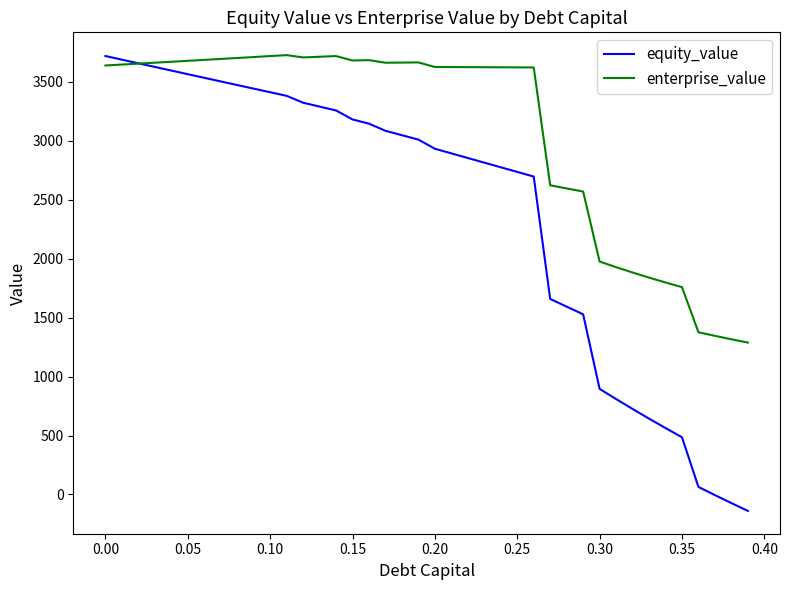

Which series has the largest range (max minus min)?

equity_value